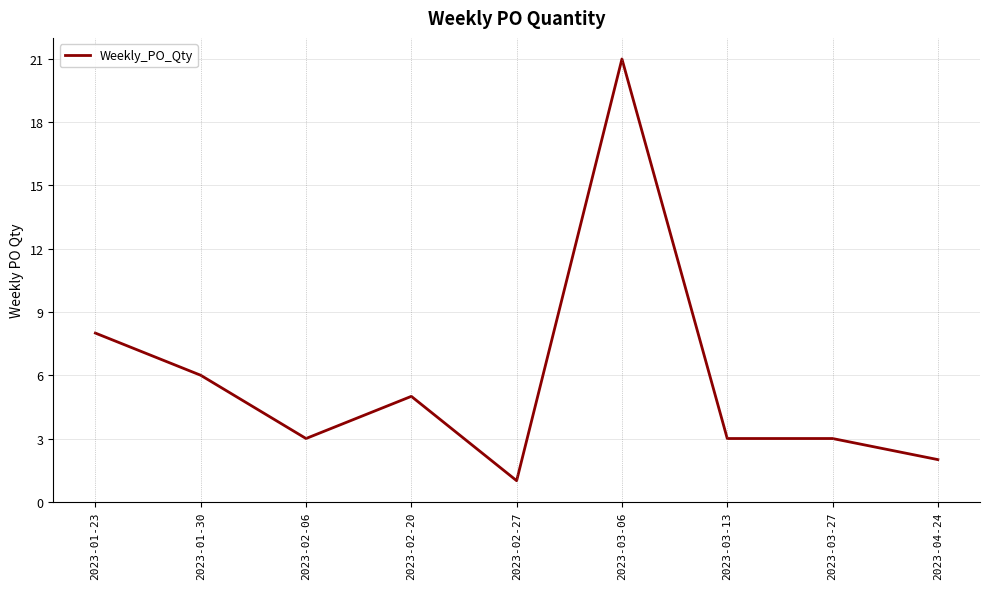

Which category has the lowest value across all series?

2023-02-27